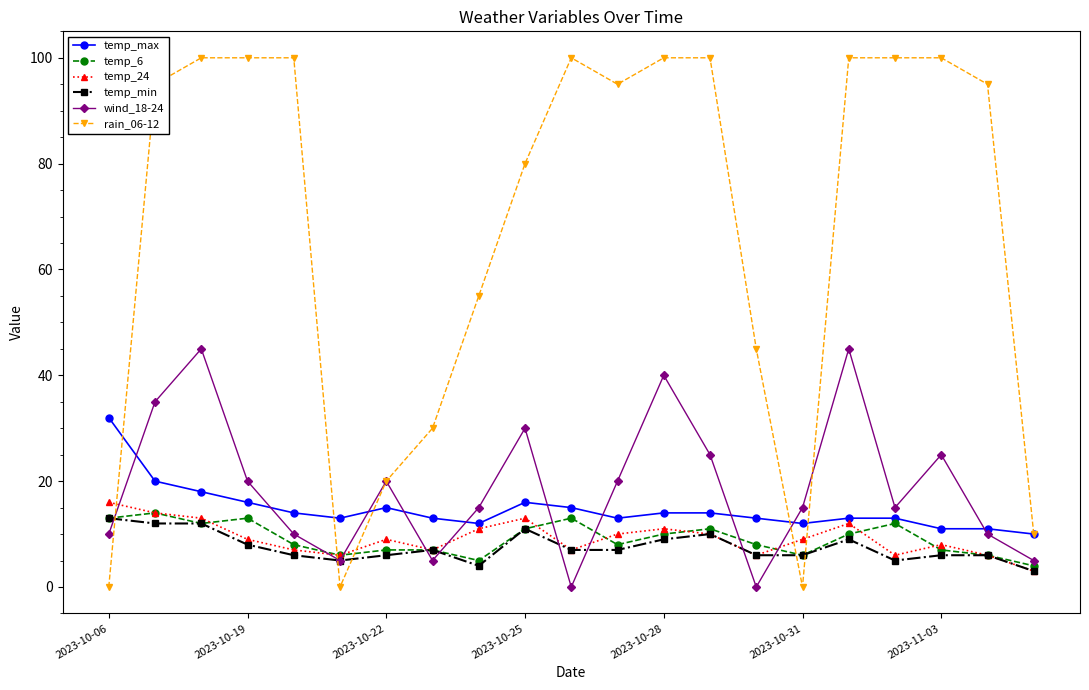

Which series has the largest range (max minus min)?

rain_06-12